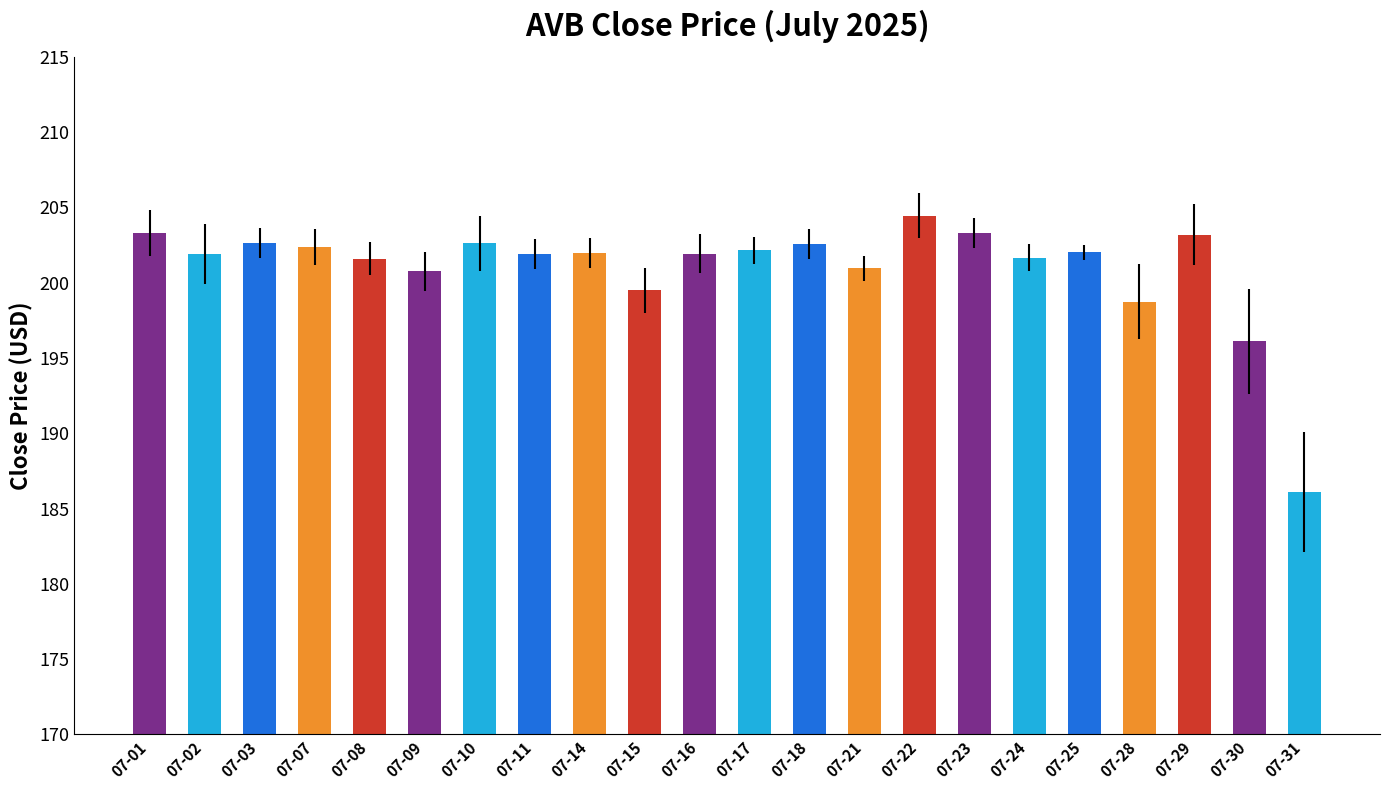

What is the average value?

201.0